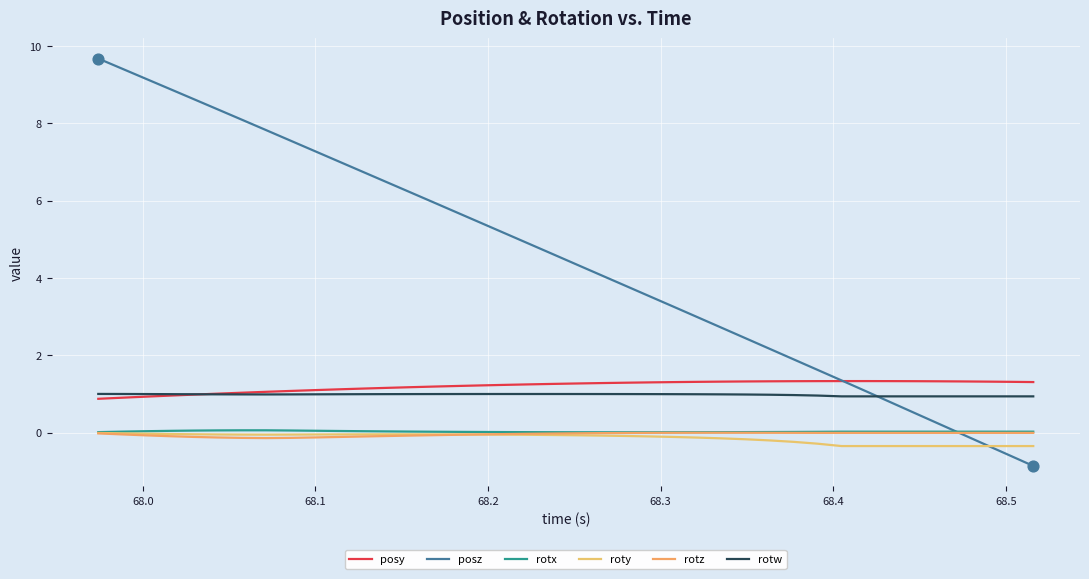

Which series has the largest total across all categories?

posz